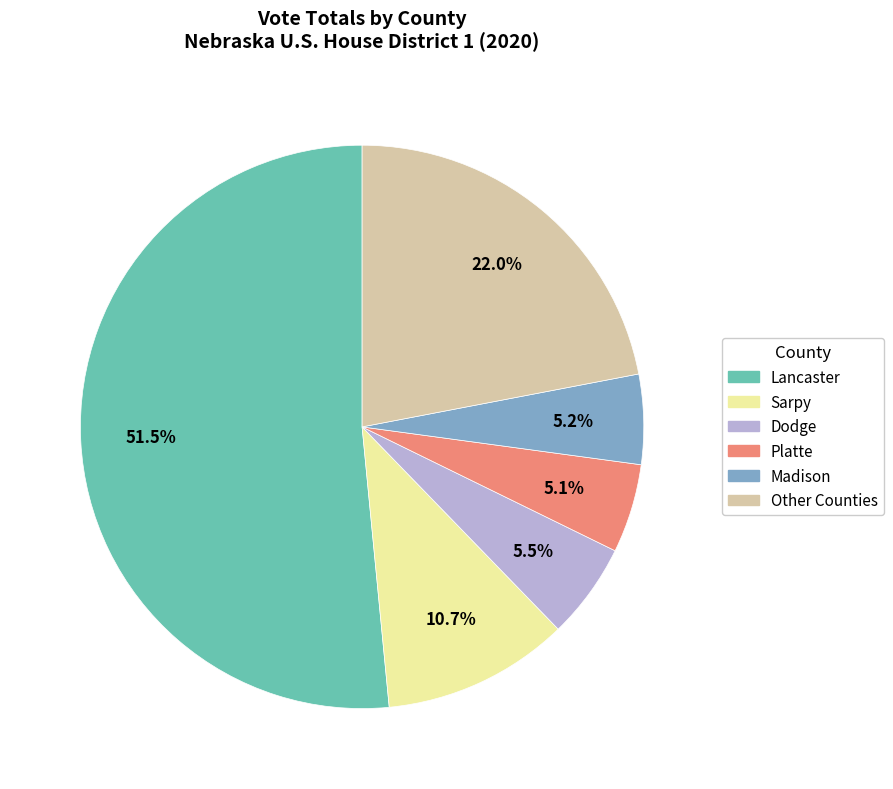

What is the largest slice in the pie chart?

Lancaster